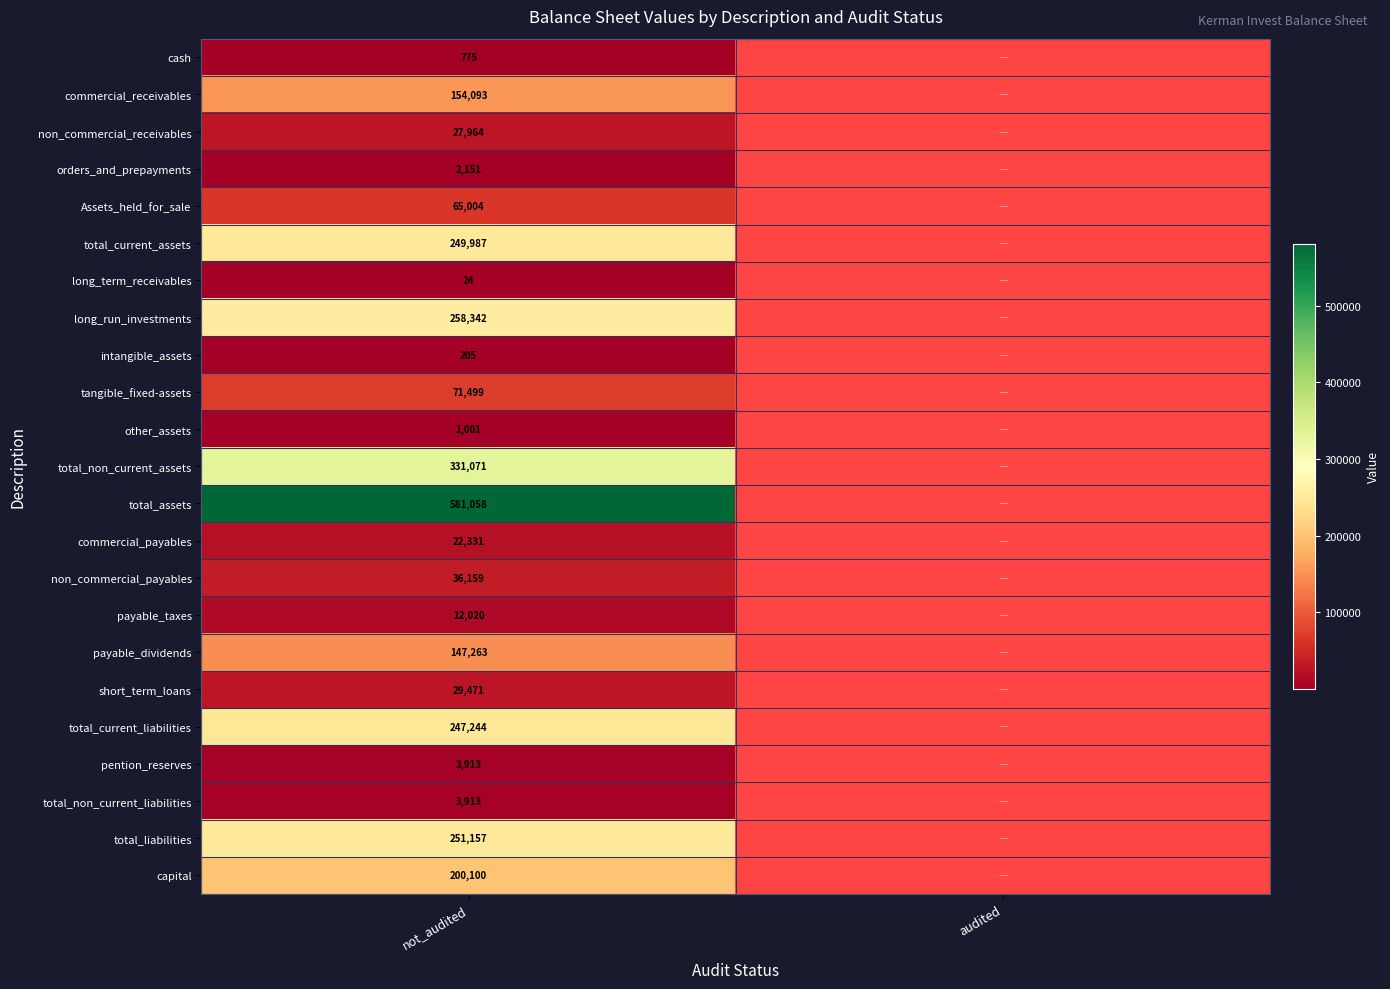

At how many categories does at least one series exceed 176137?

1